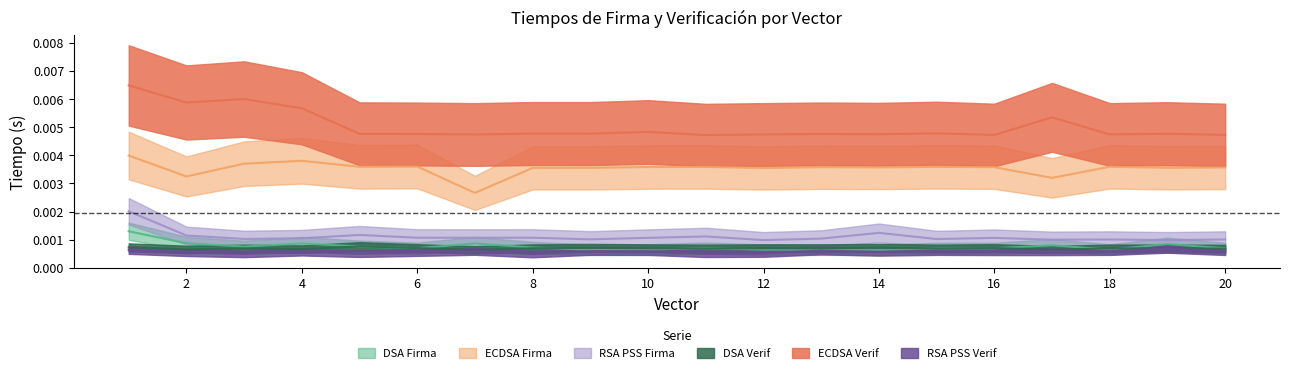

True or false: ECDSA Firma and DSA Firma cross at least once.

False